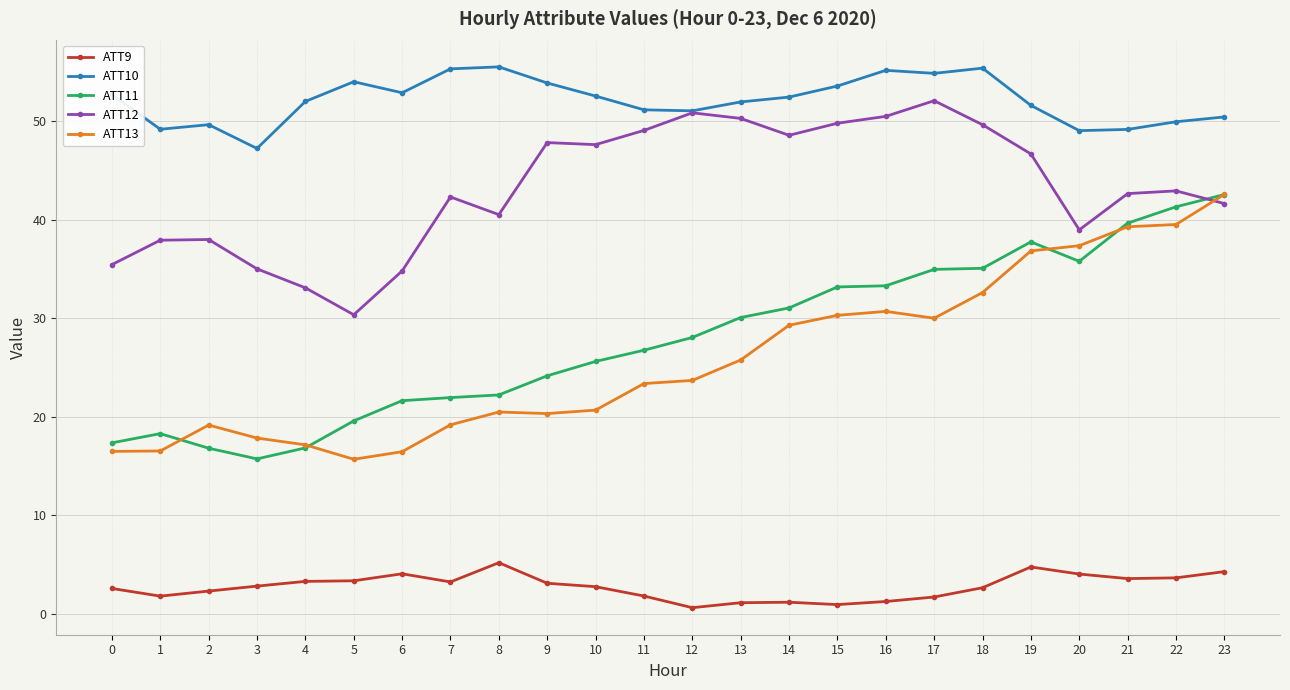

The ATT10 series shows 18.1 at 8. True or false?

False